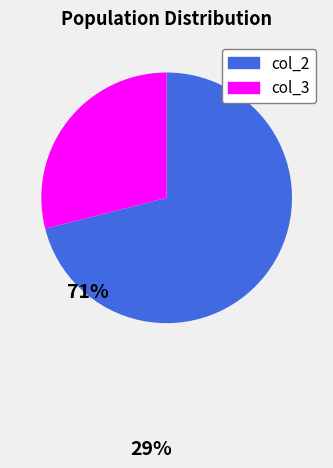

Is the sum of col_3 and col_2 greater than half?

Yes